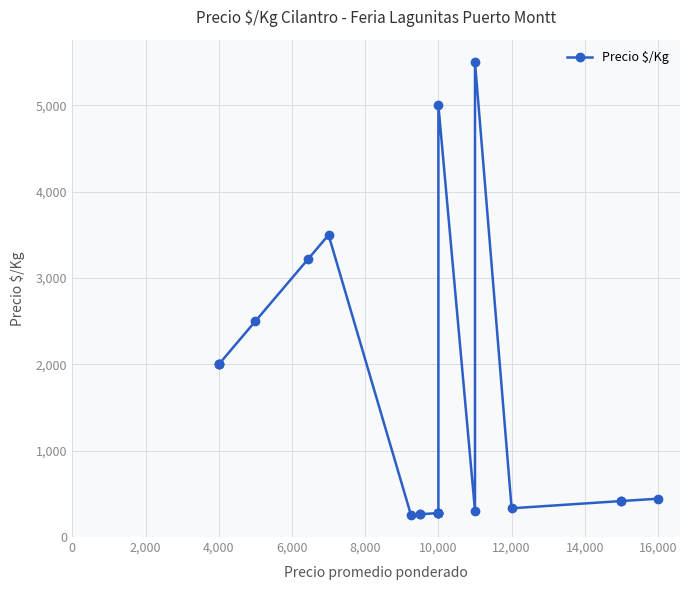

The value at 4,000 is 3124. True or false?

False